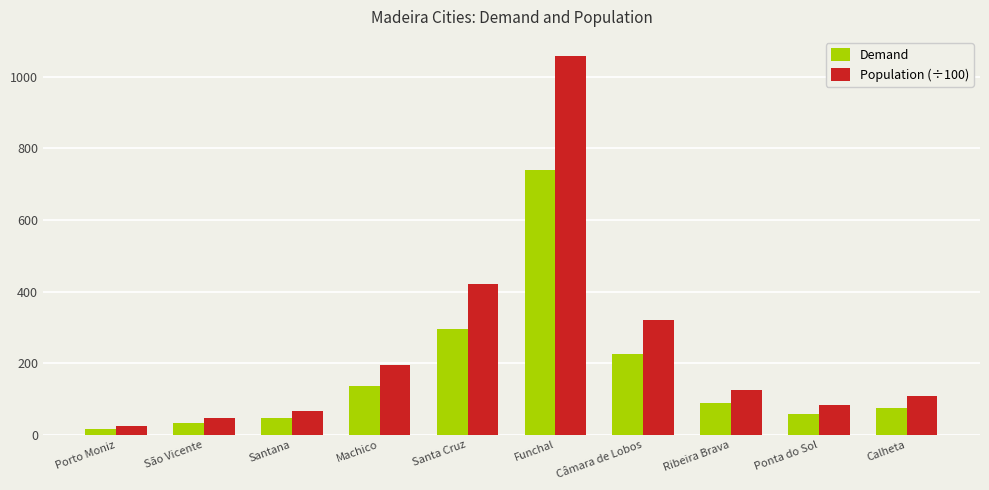

What is the maximum value shown in the chart?

1057.8